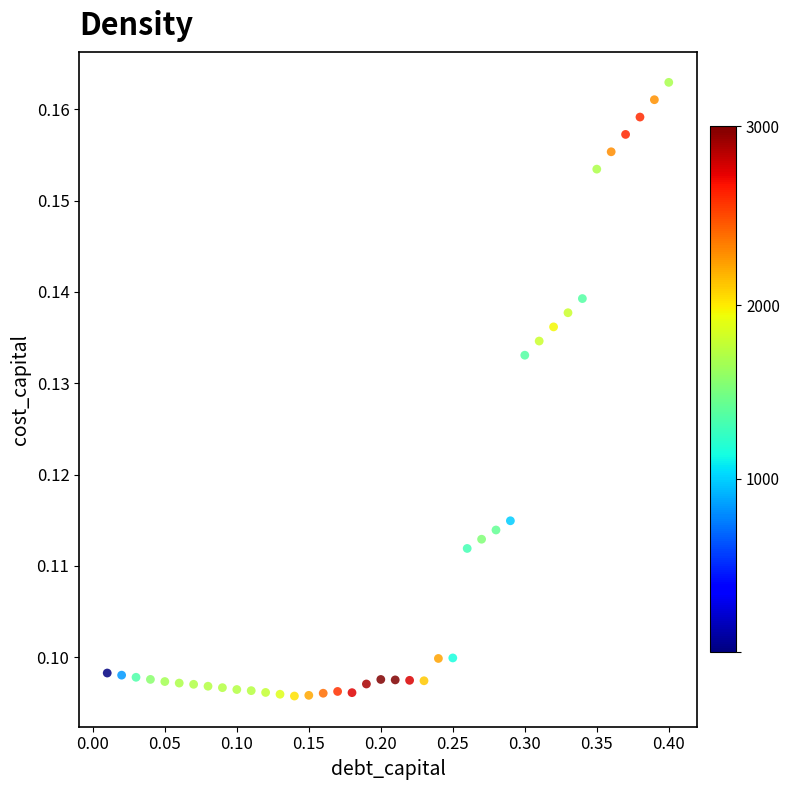

What is the range of X values (max minus min)?

0.4